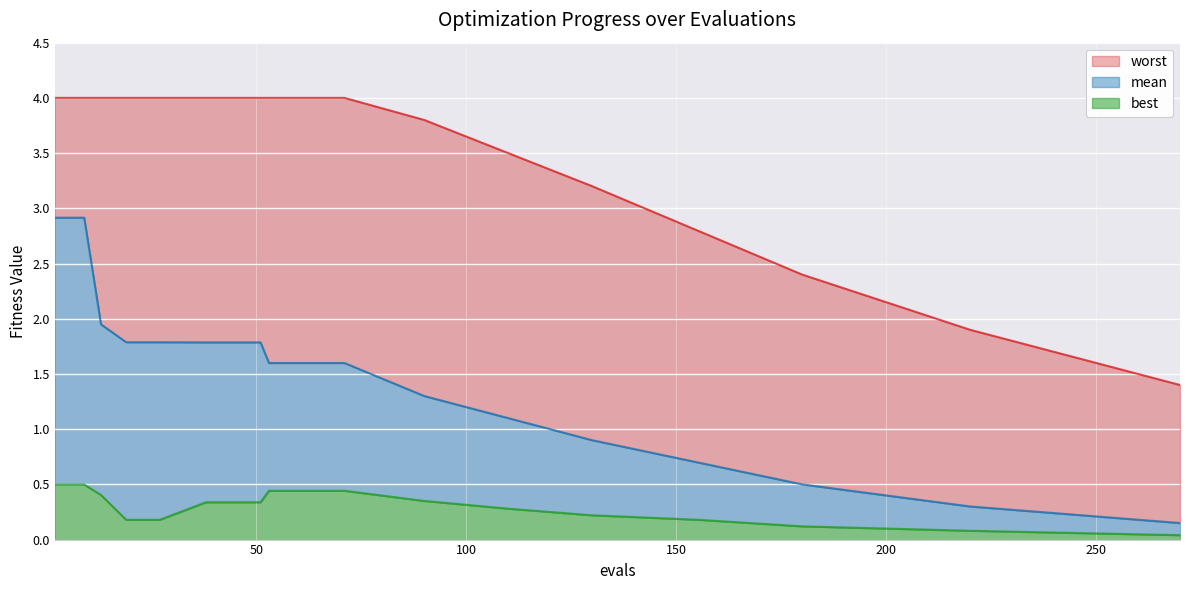

List the series in order of their overall mean, lowest first.

best, mean, worst